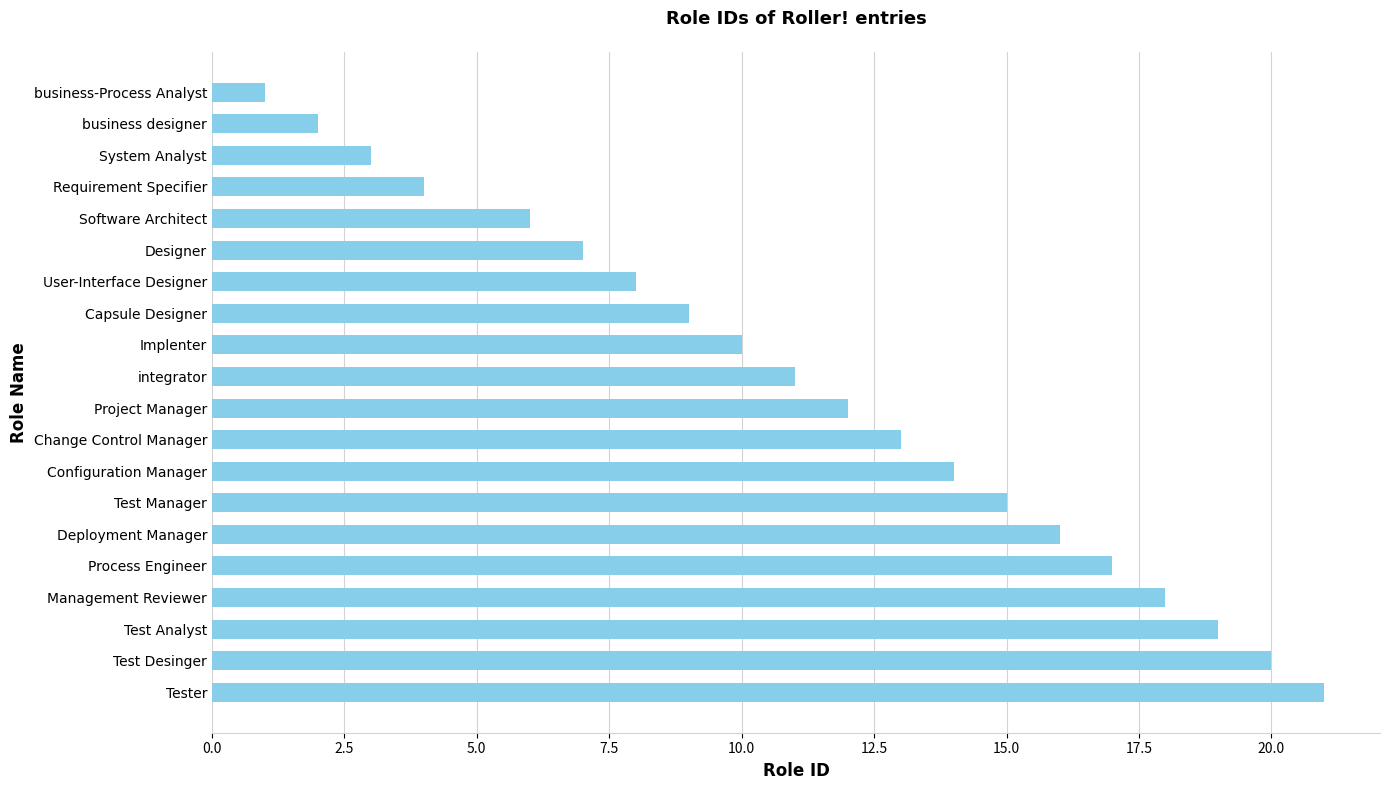

What is the average value?

11